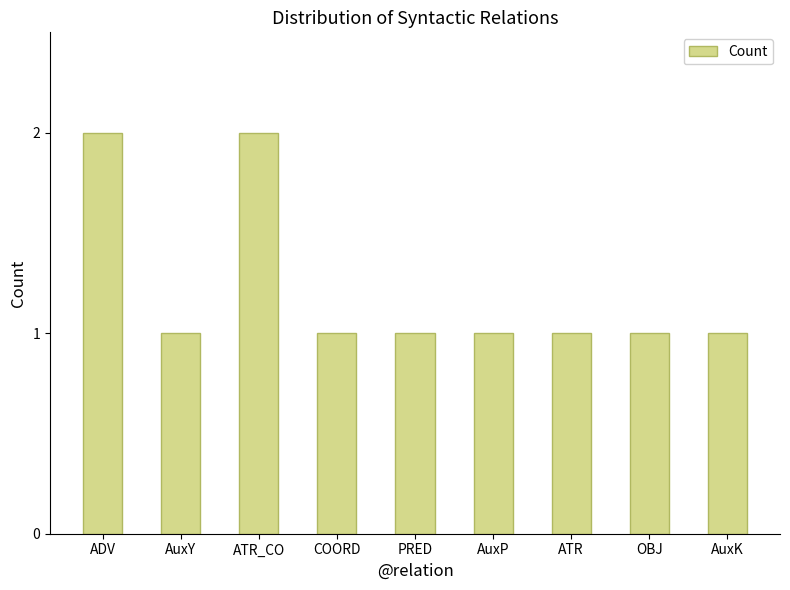

Between COORD and ADV, which is larger?

ADV